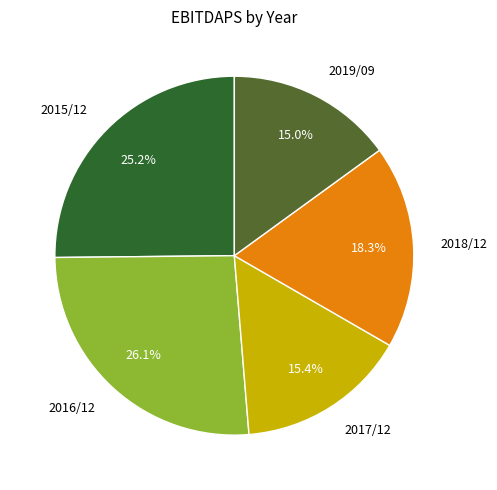

How many slices are in this pie chart?

5